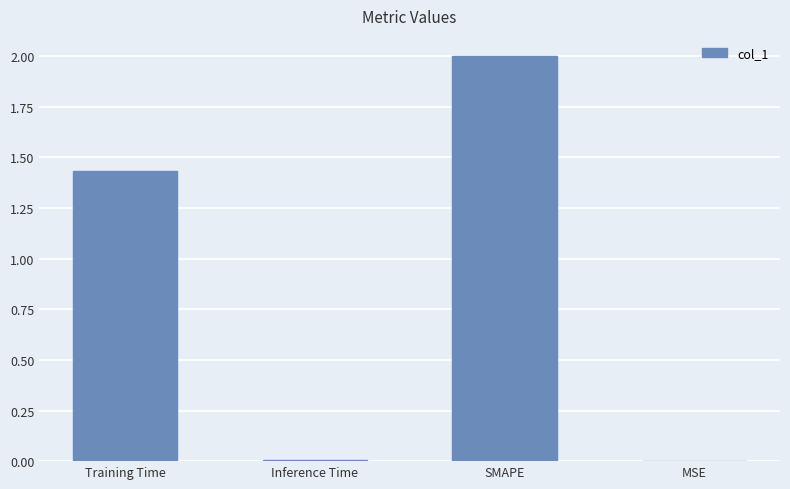

What is the maximum value shown in the chart?

2.0